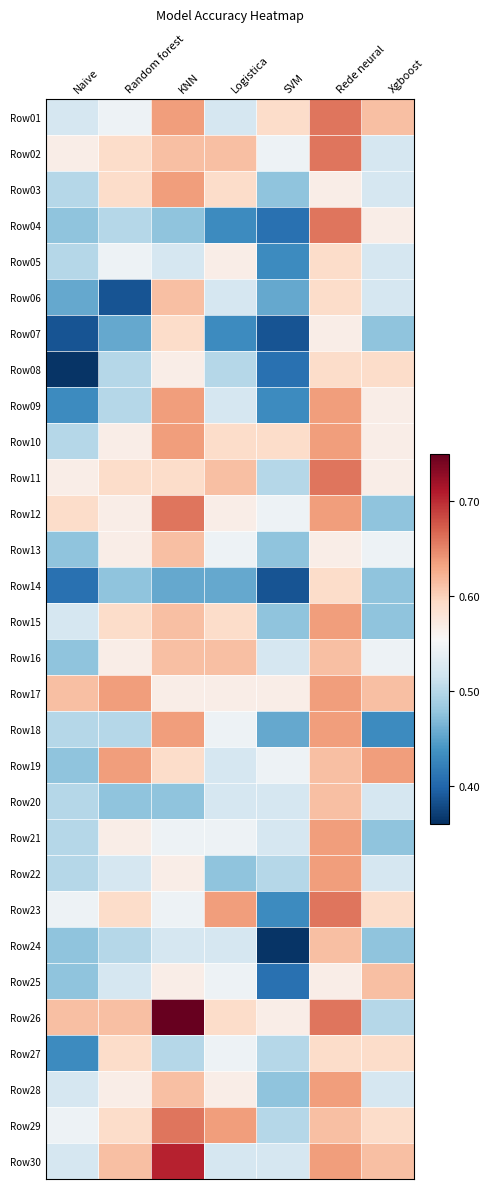

At how many categories does at least one series exceed 0?

7